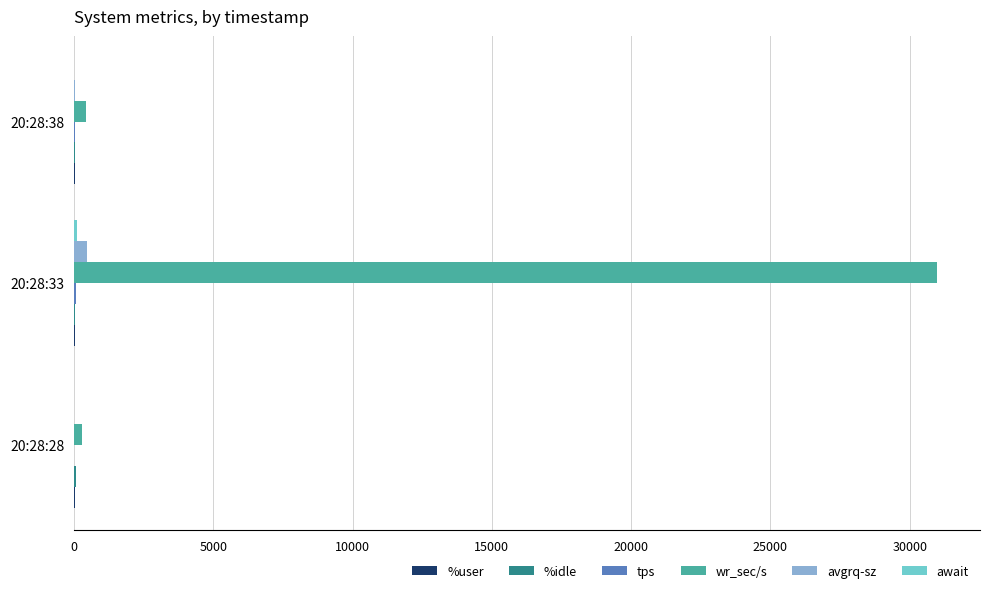

How many series are shown in this chart?

6